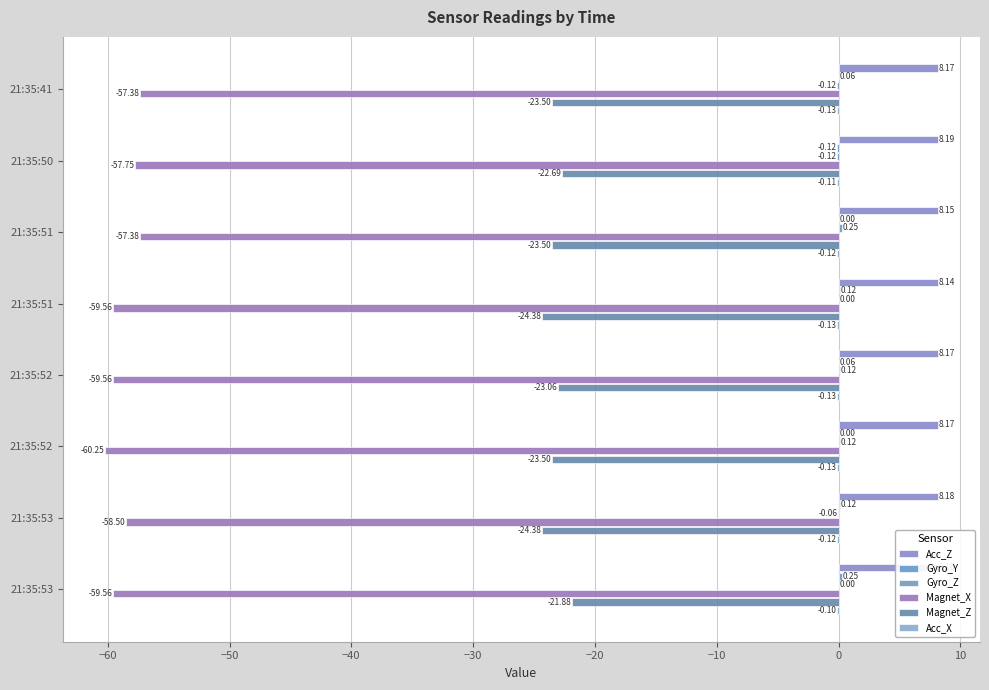

How many series are shown in this chart?

6